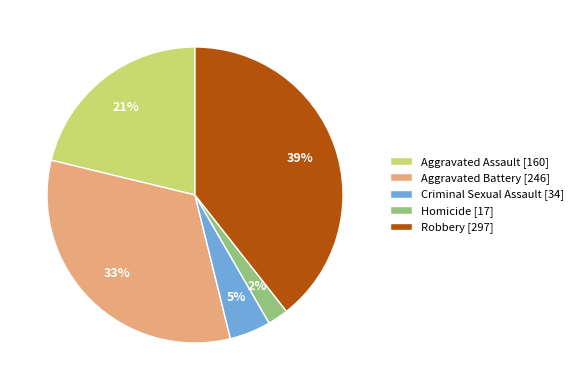

Is the sum of Robbery [297] and Aggravated Assault [160] greater than half?

Yes